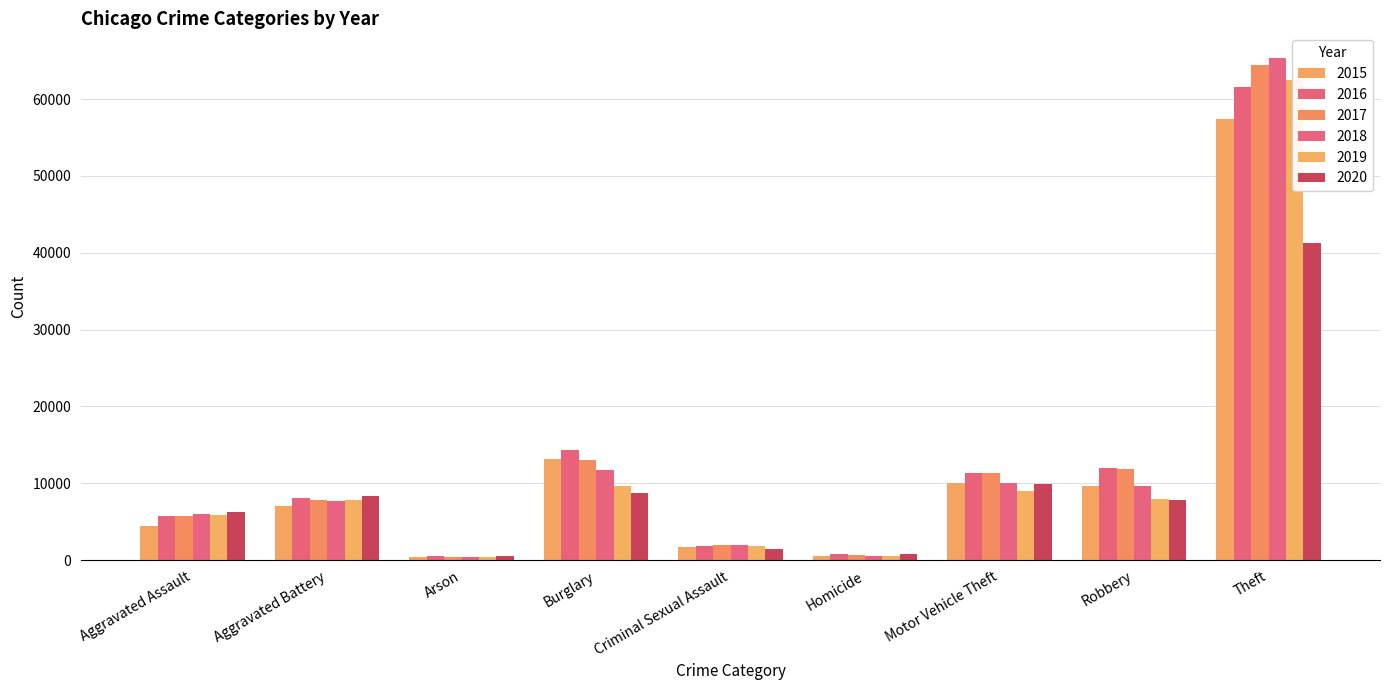

What is the label of the 1st bar from the right?

Theft